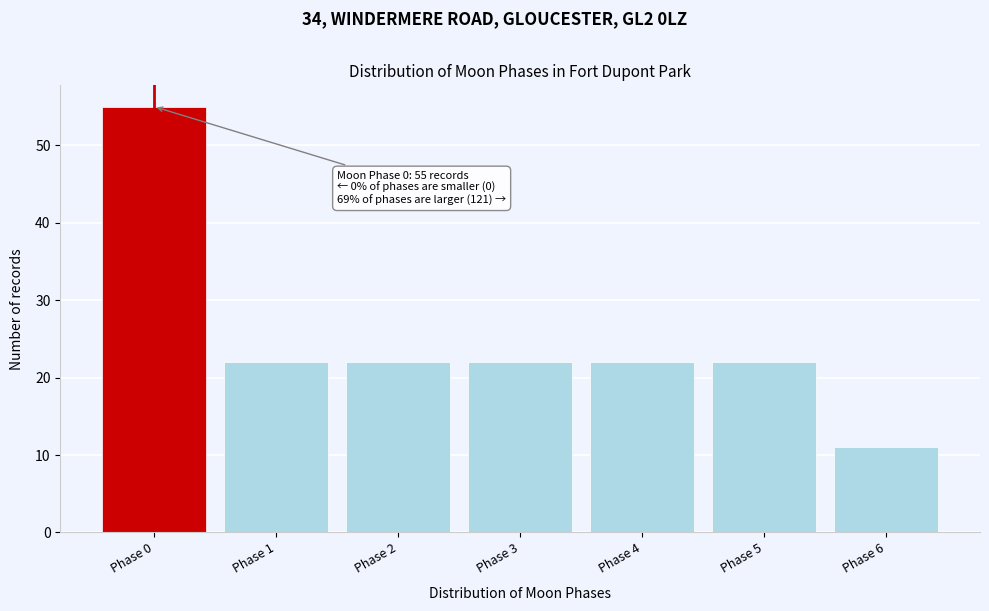

Over which range of the x-axis is the bar tallest?

-0.5 to 0.5